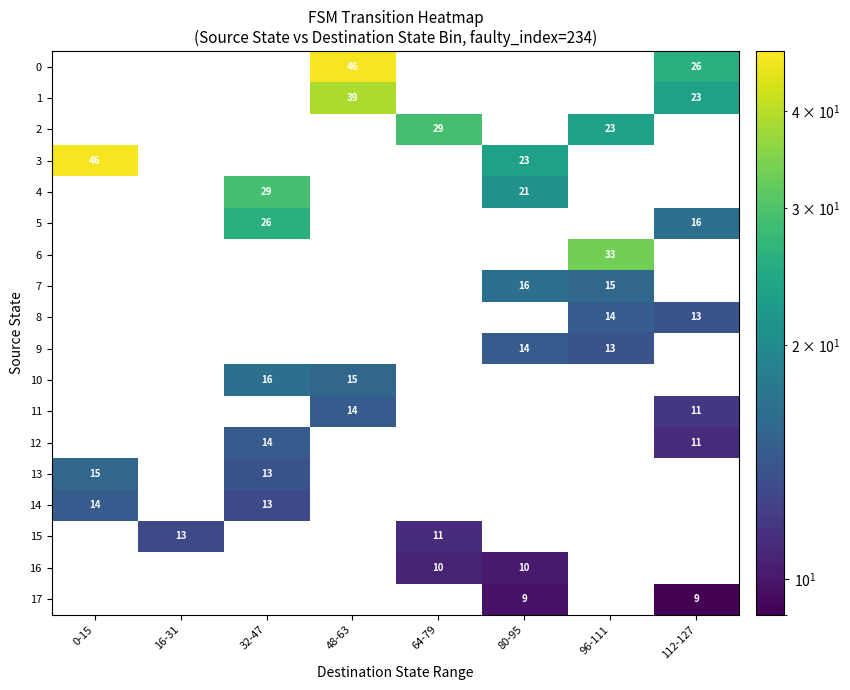

True or false: 11 has a value of 14 at 48-63.

True